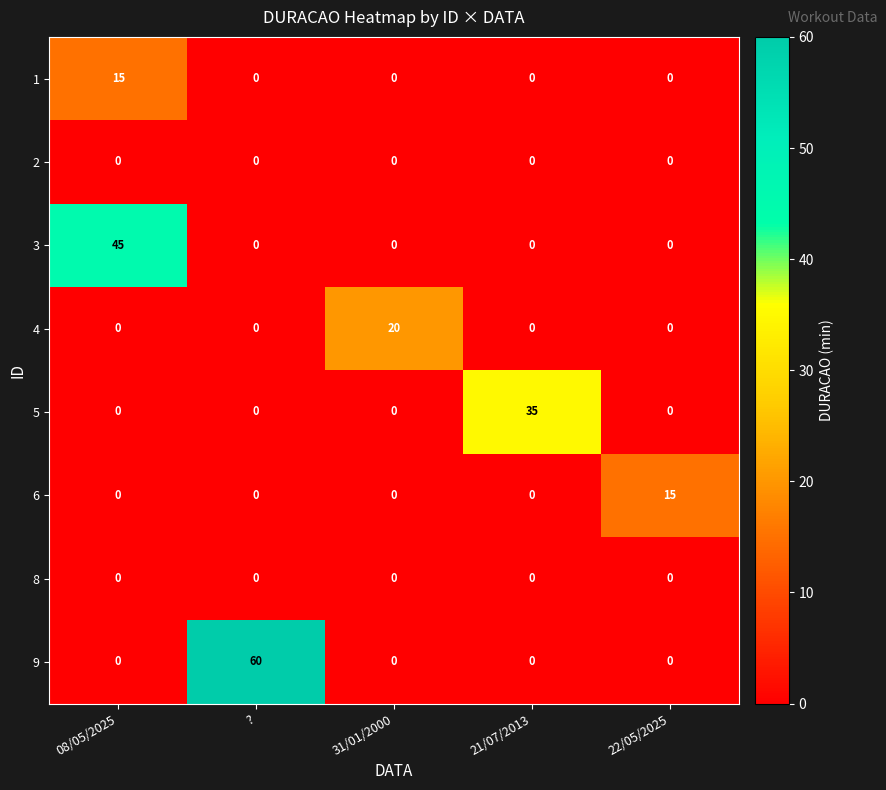

The 9 series shows 0 at 08/05/2025. True or false?

True